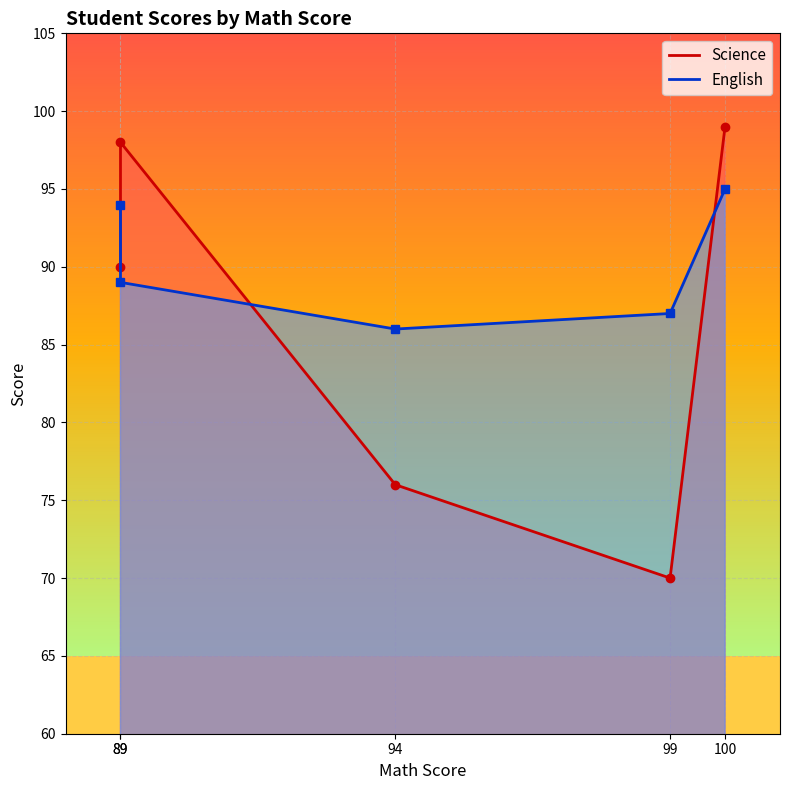

How many data points in Science are above 90?

2